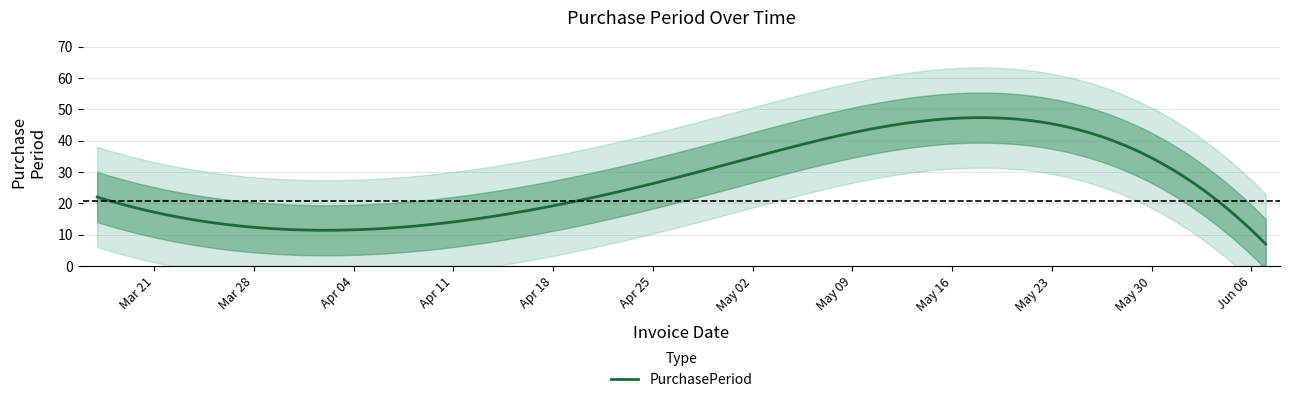

What is the label of the 5th point from the left?

2017-06-07